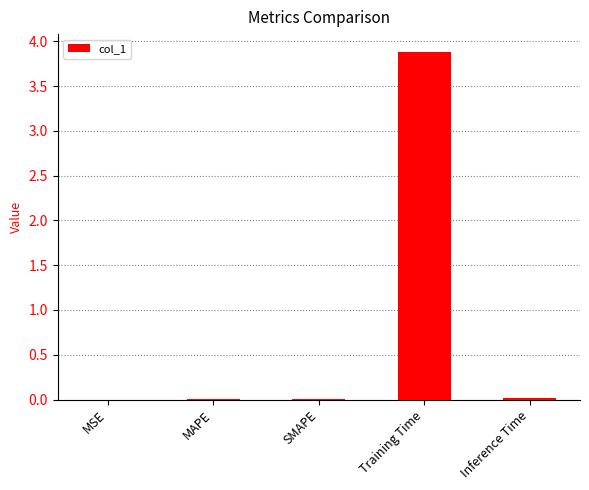

The value at MSE is 0.0. True or false?

True